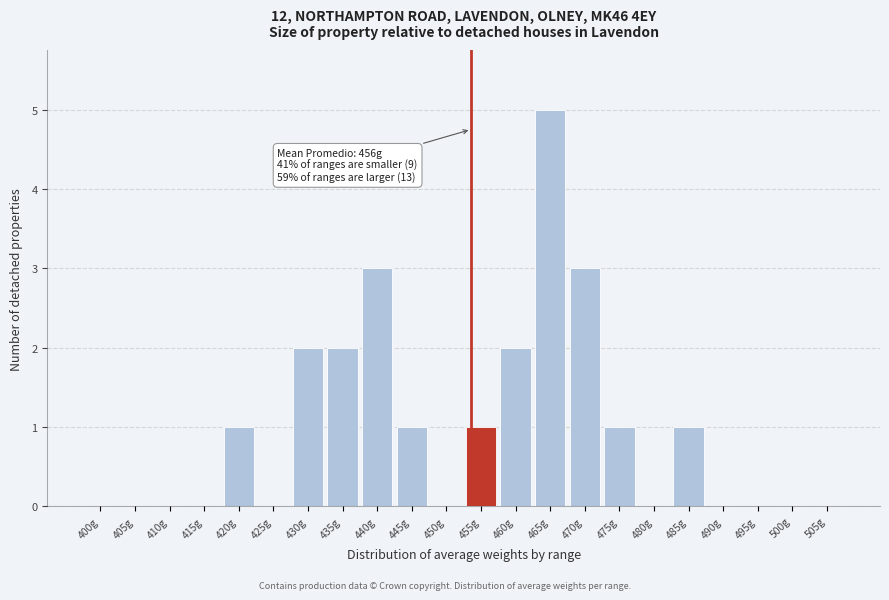

Reading left to right, list all the values displayed in this chart.

400g=0	405g=0	410g=0	415g=0	420g=1	425g=0	430g=2	435g=2	440g=3	445g=1	450g=0	455g=1	460g=2	465g=5	470g=3	475g=1	480g=0	485g=1	490g=0	495g=0	500g=0	505g=0